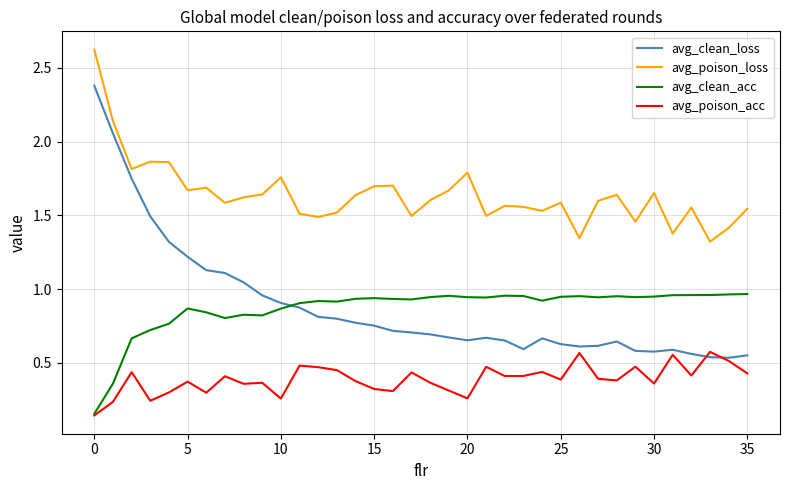

What is the maximum value shown in the chart?

2.6